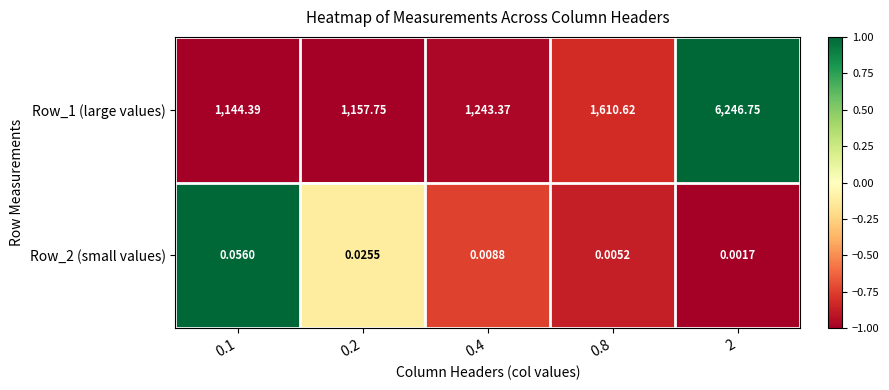

Is the value of Row_1 (large values) at 0.8 greater than the value of Row_2 (small values) at 0.2?

Yes